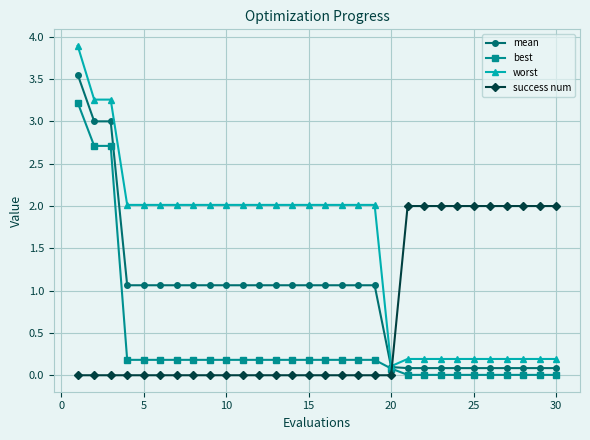

List the series in order of their overall mean, lowest first.

best, success num, mean, worst